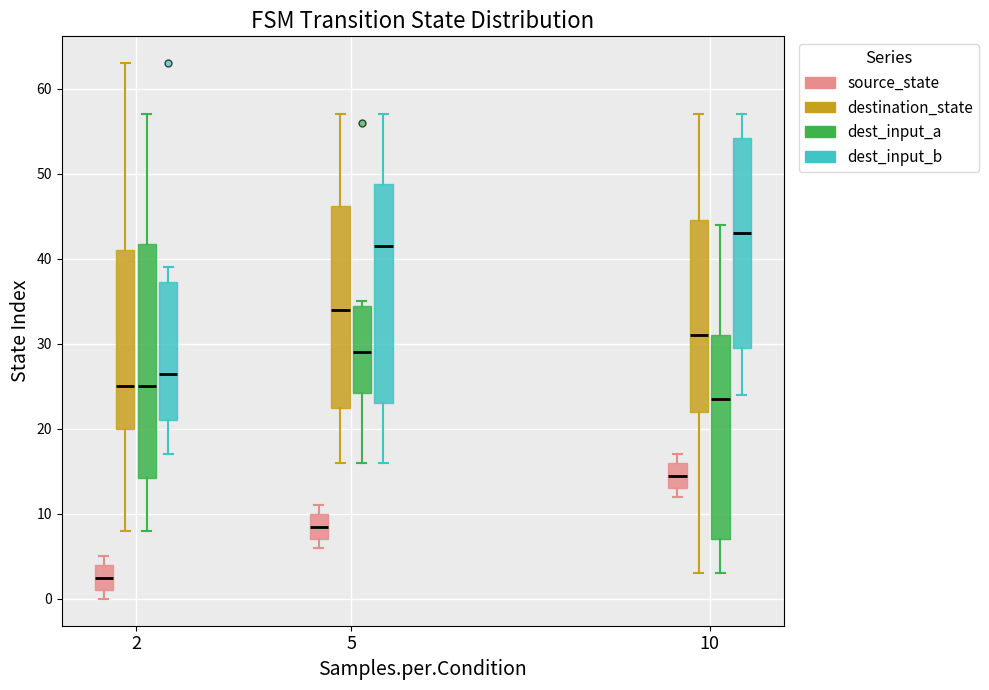

Which box has the highest median line?

10 (dest_input_b)